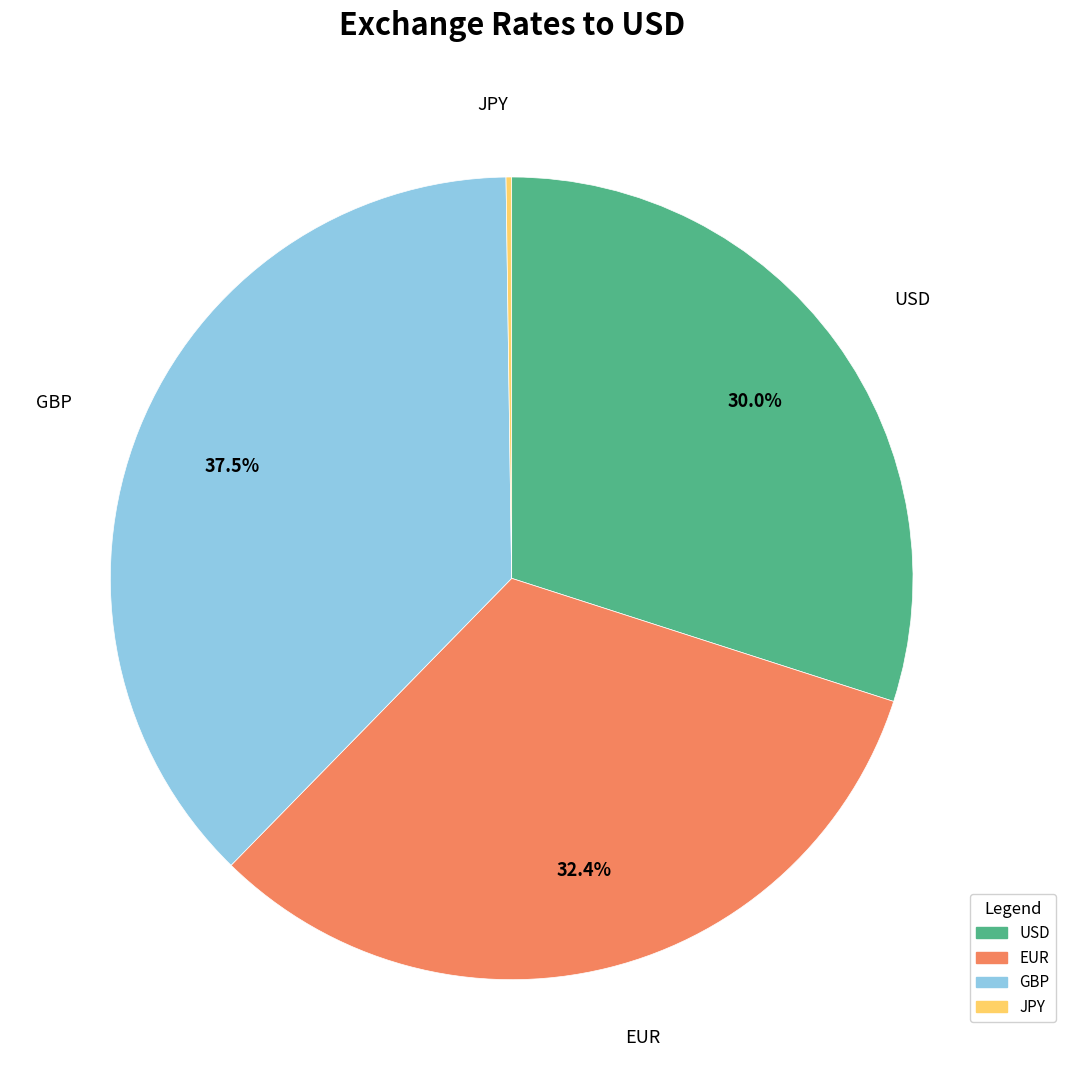

Is there any slice that represents more than half of the pie?

No